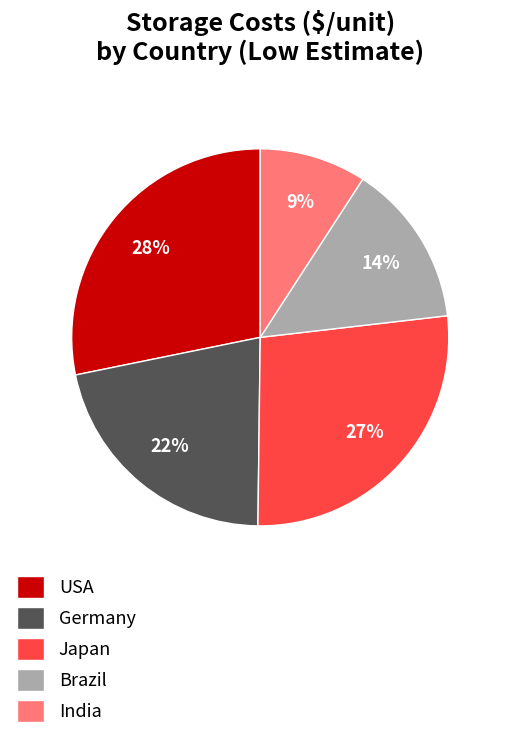

Does any single category account for the majority?

No